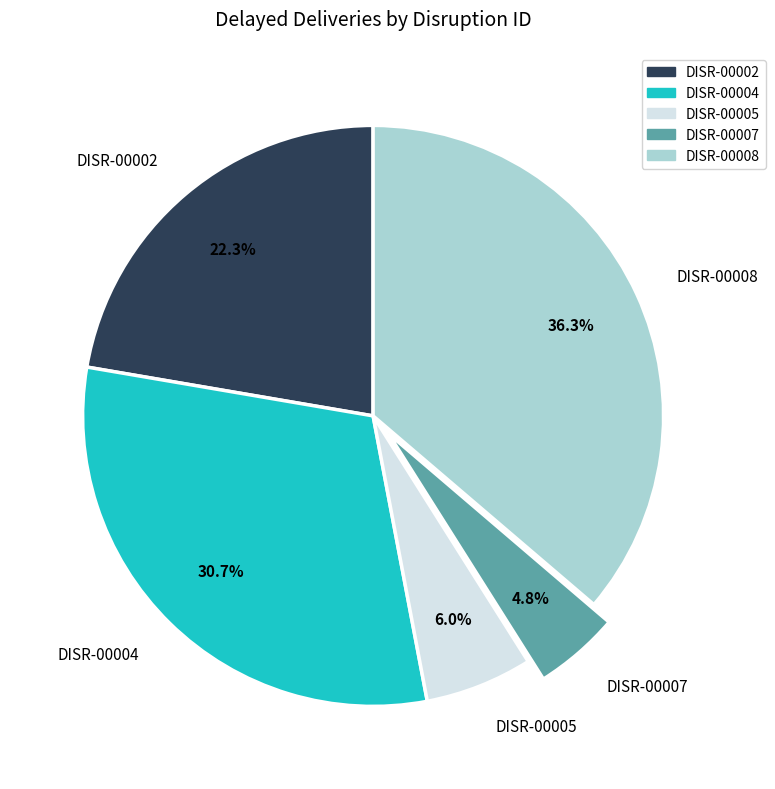

Does any single category account for the majority?

No